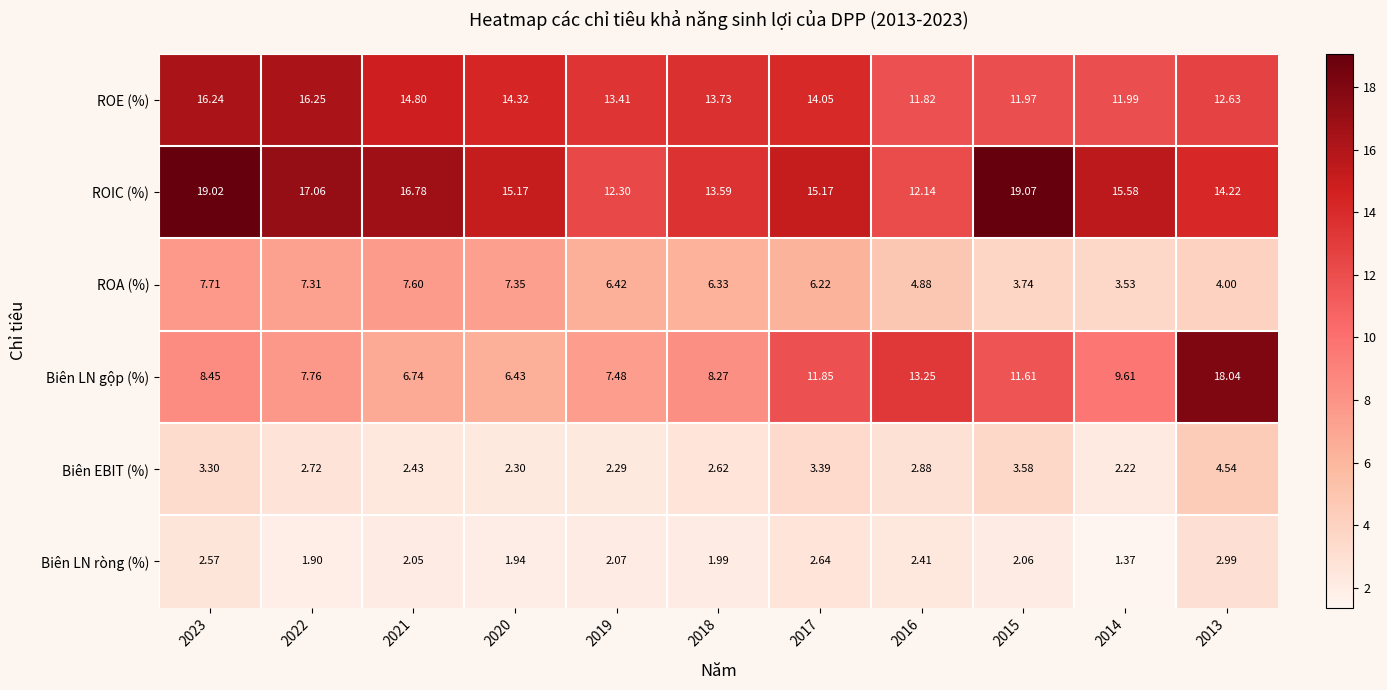

Between 2023 and 2017, which series saw the biggest shift?

ROIC (%)